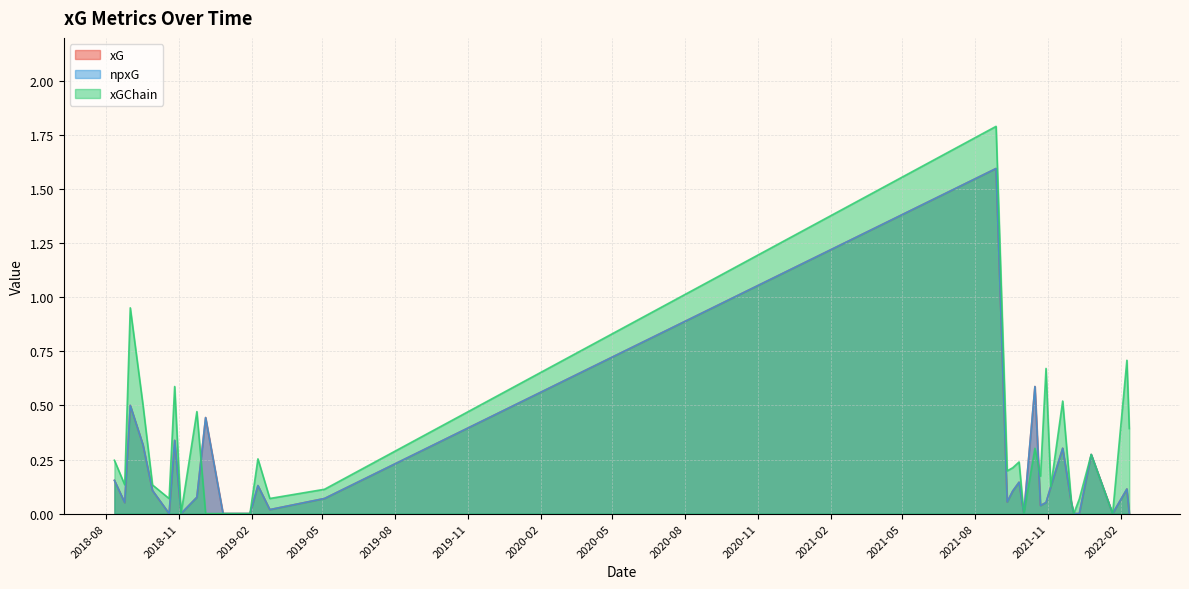

Is it true that npxG equals 0.1 at 19?

False